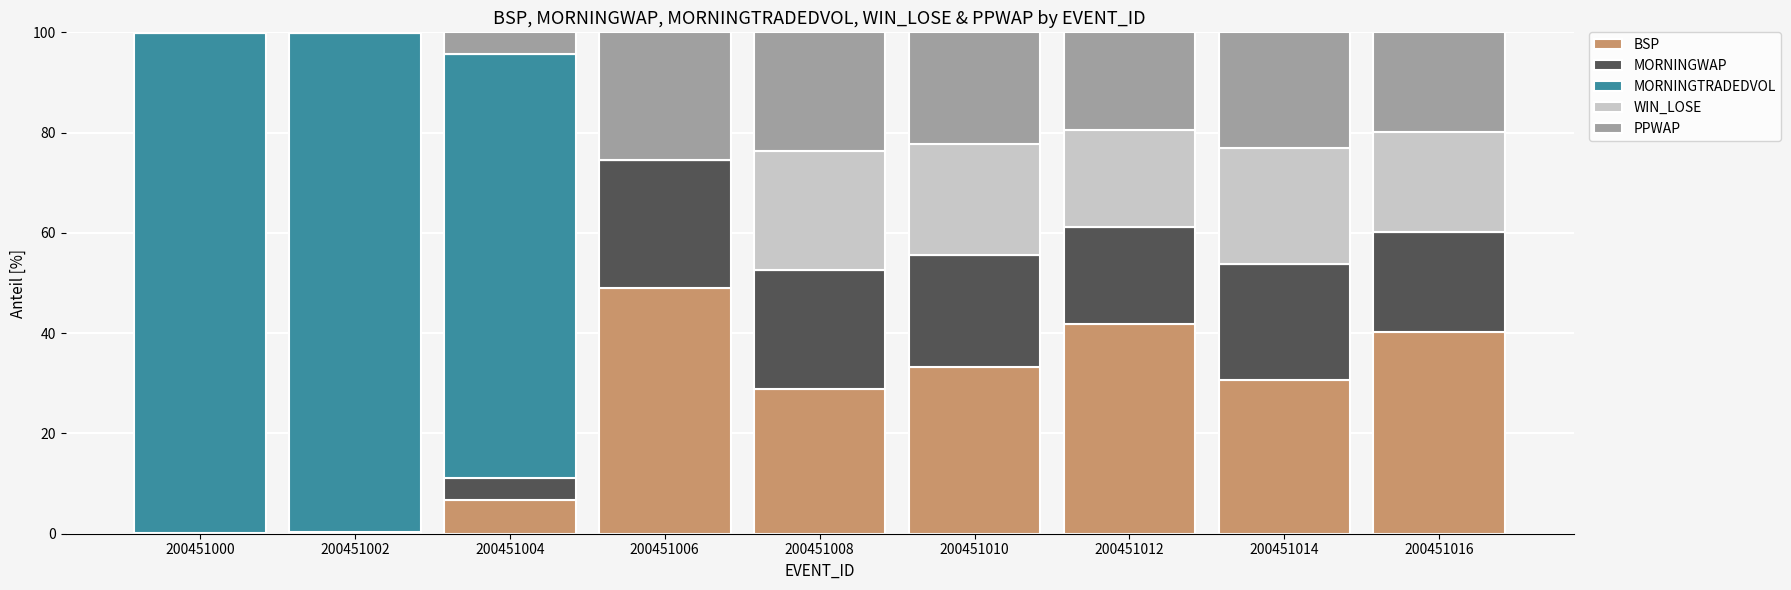

What is the total value across all series at 200451010?

100.0